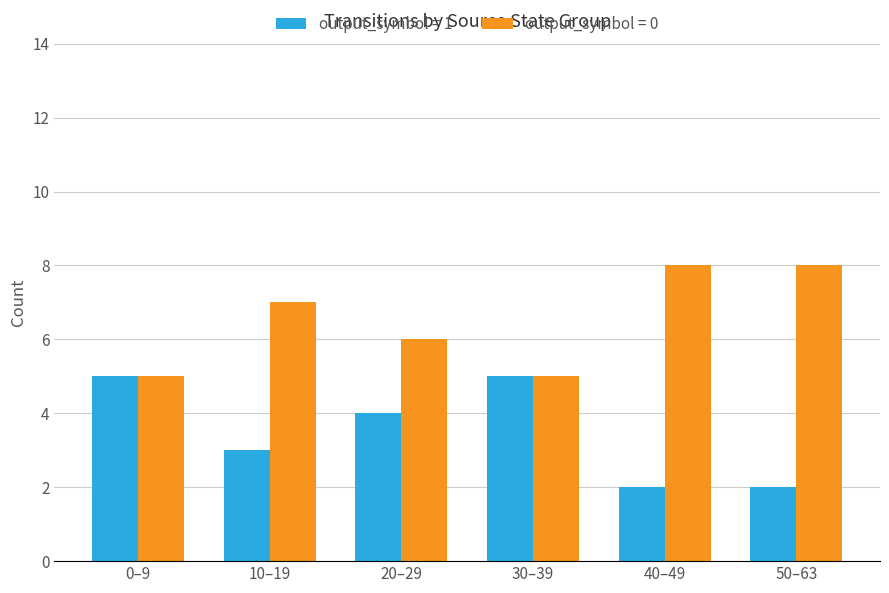

What is the difference between the second highest and minimum values in the output_symbol = 1 series?

3